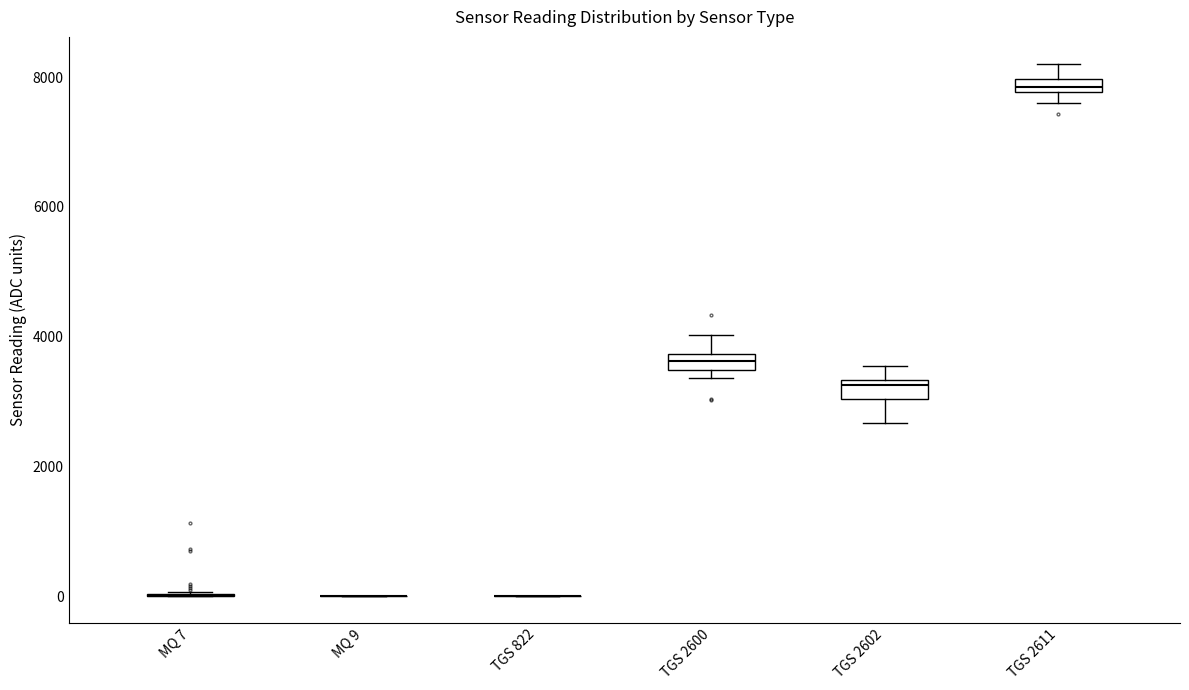

Where is the upper edge of the box for TGS 2602 on the y-axis? The values are not printed on the chart, so give them approximately, as read against the axis.

3400